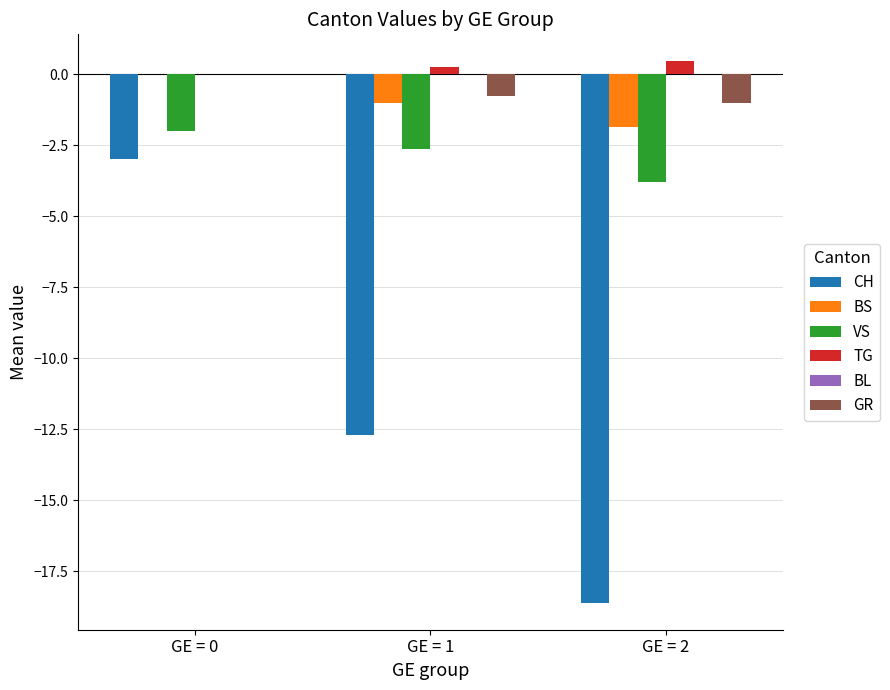

Between GE = 0 and GE = 1, which series saw the biggest shift?

CH